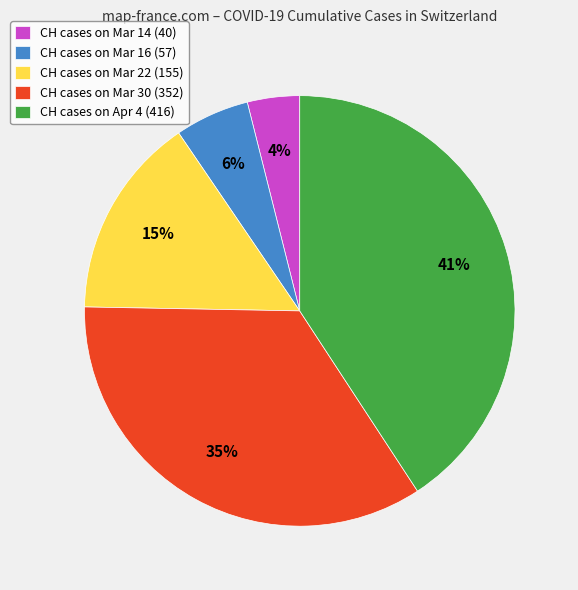

Which slice is the largest?

CH cases on Apr 4 (416)